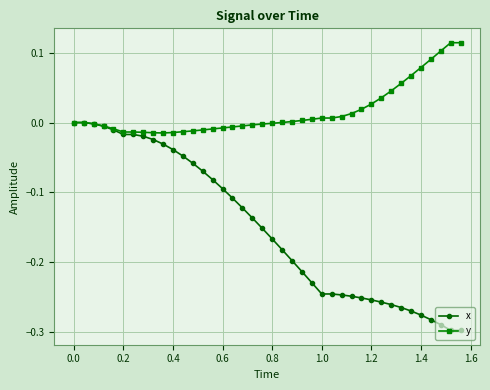

Which series has the largest total across all categories?

y